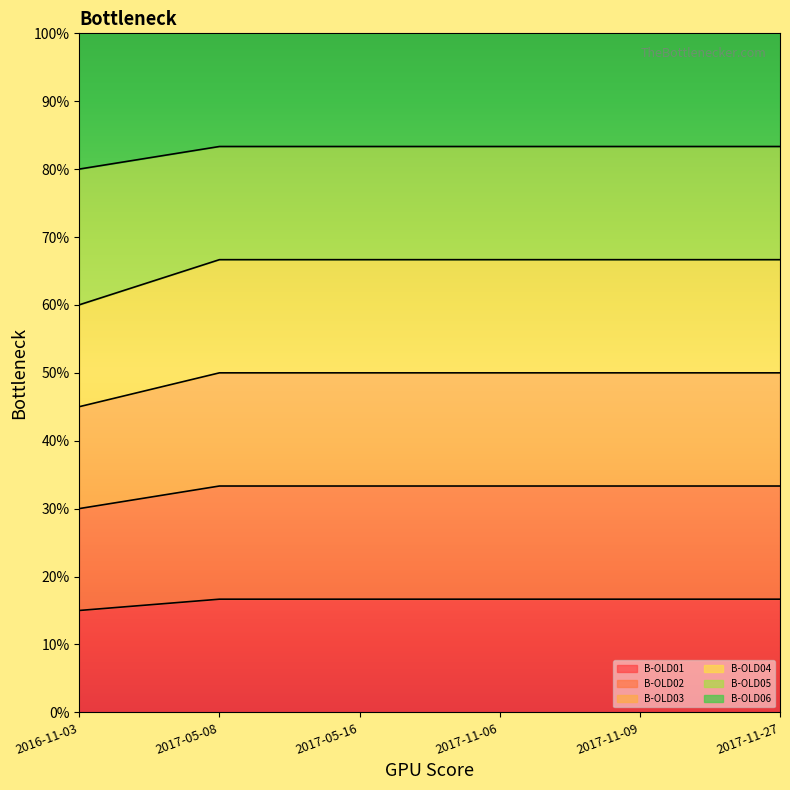

Is it true that B-OLD04 equals 1525.6 at 2017-11-27?

False